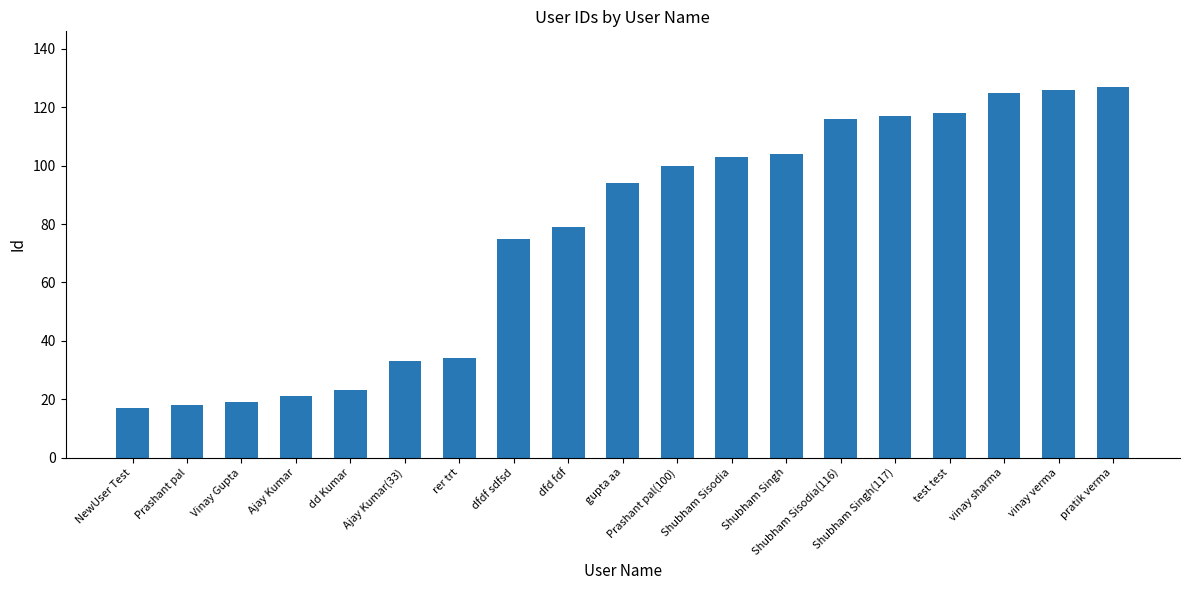

How many bars are there in total?

19